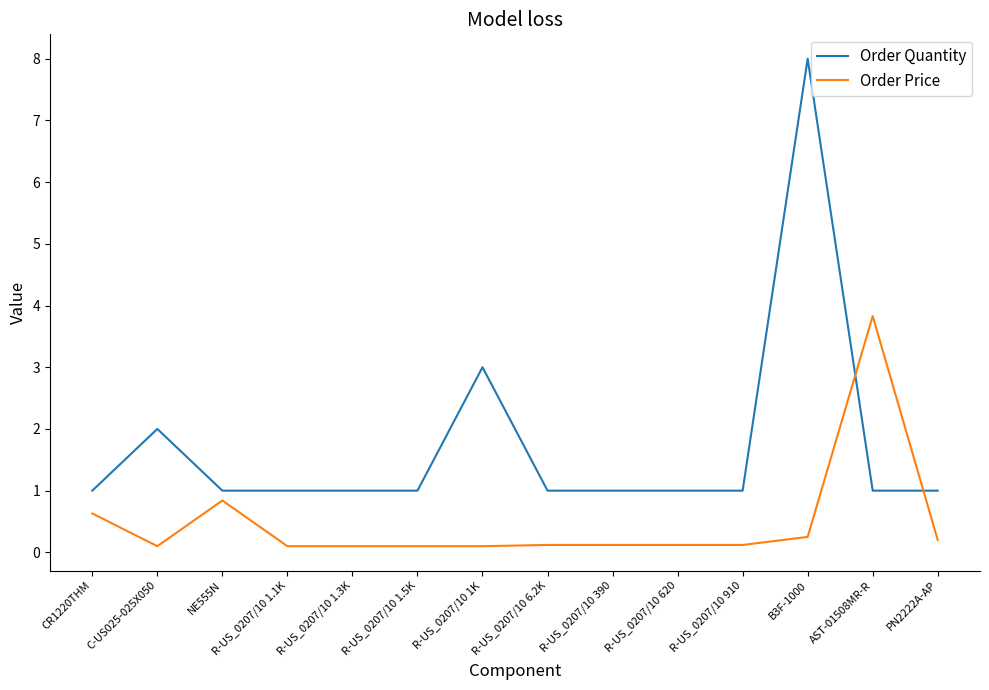

List the series in order of their overall mean, lowest first.

Order Price, Order Quantity